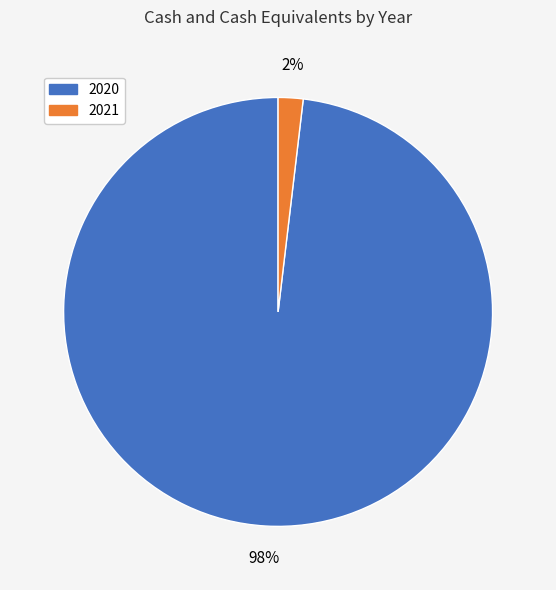

Which category accounts for the majority?

2020